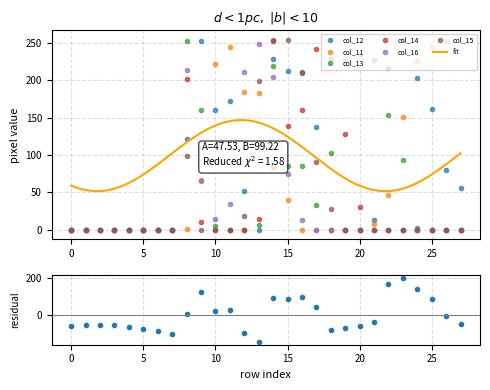

Which series has the largest range (max minus min)?

col_12